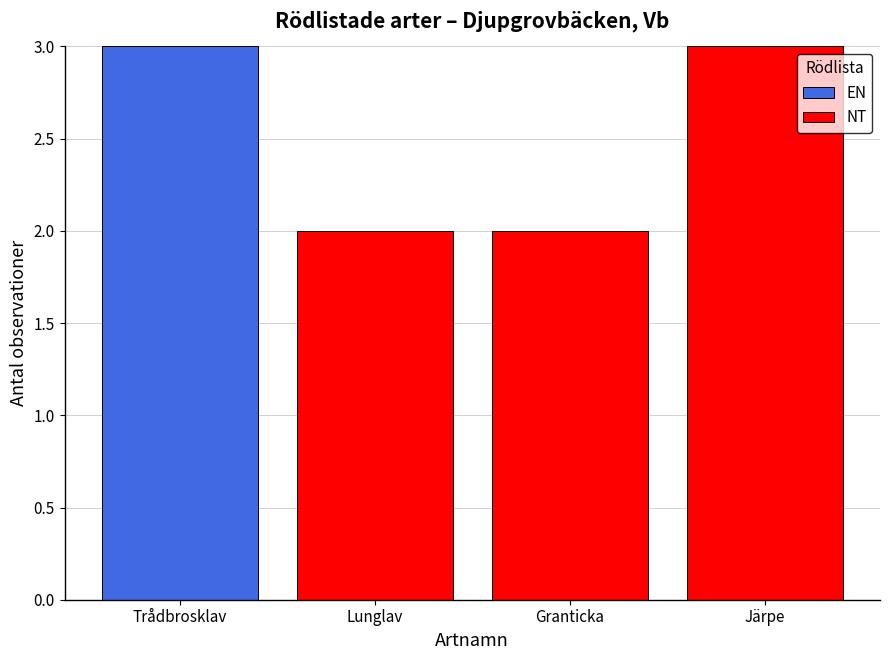

True or false: EN has a value of 3 at Trådbrosklav.

True